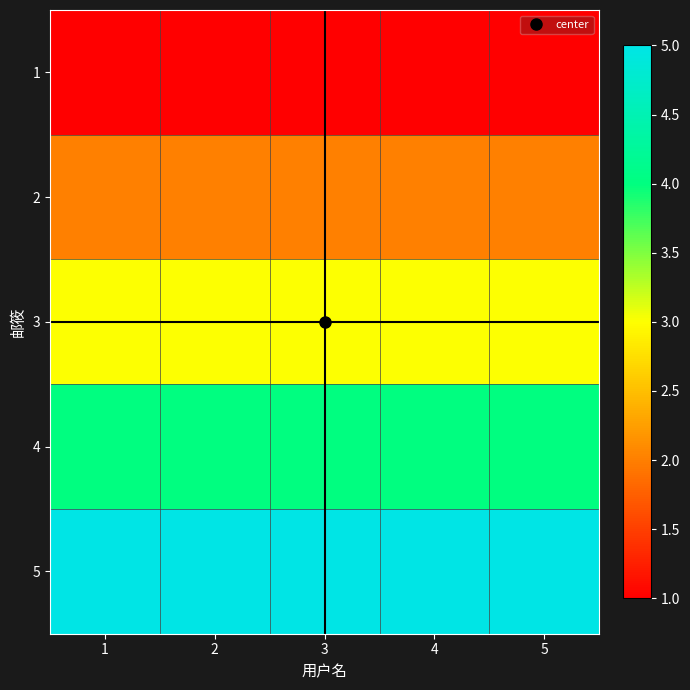

Which series has the largest range (max minus min)?

1